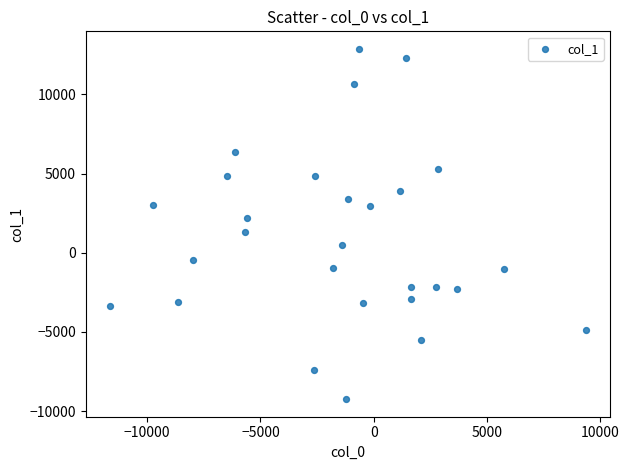

What is the range of X values (max minus min)?

21057.2